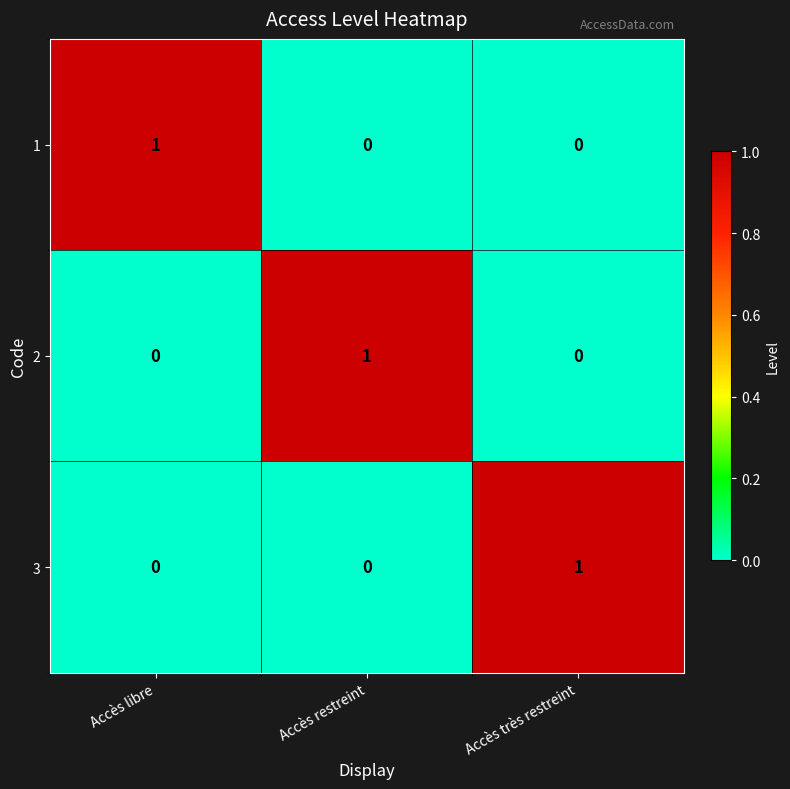

At which label does 3 reach its peak?

Accès très restreint